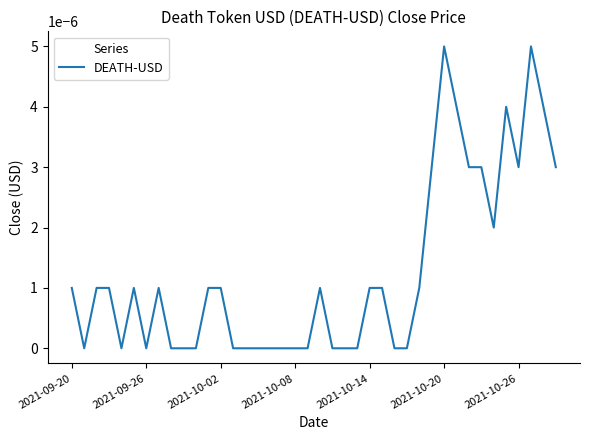

Is this an area chart (filled region under the line)?

No